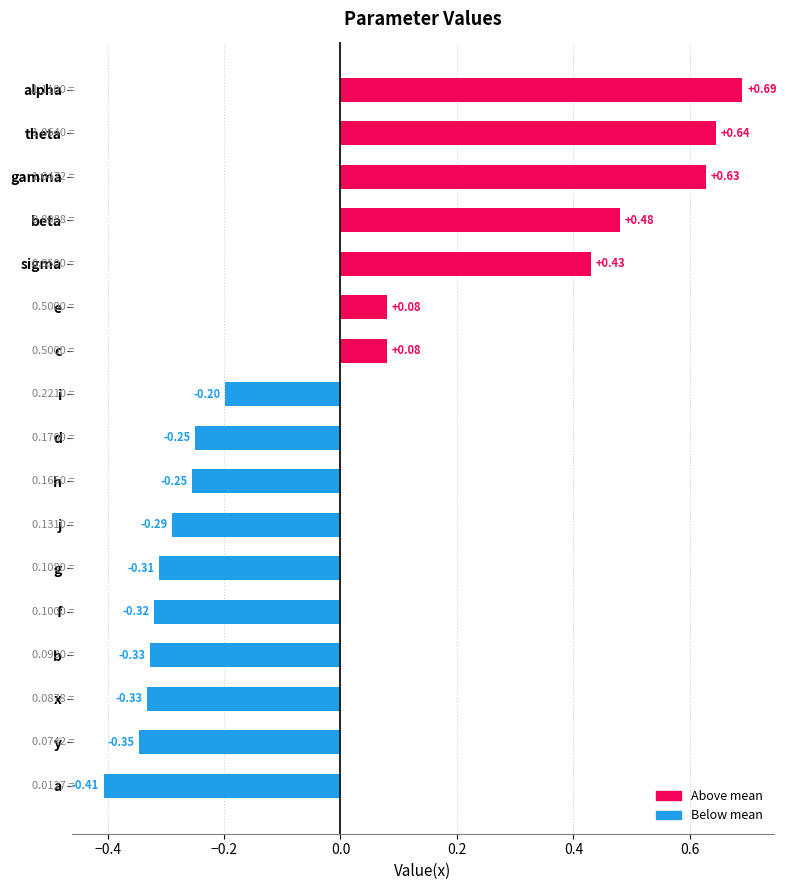

Which category has the highest value across all series?

alpha